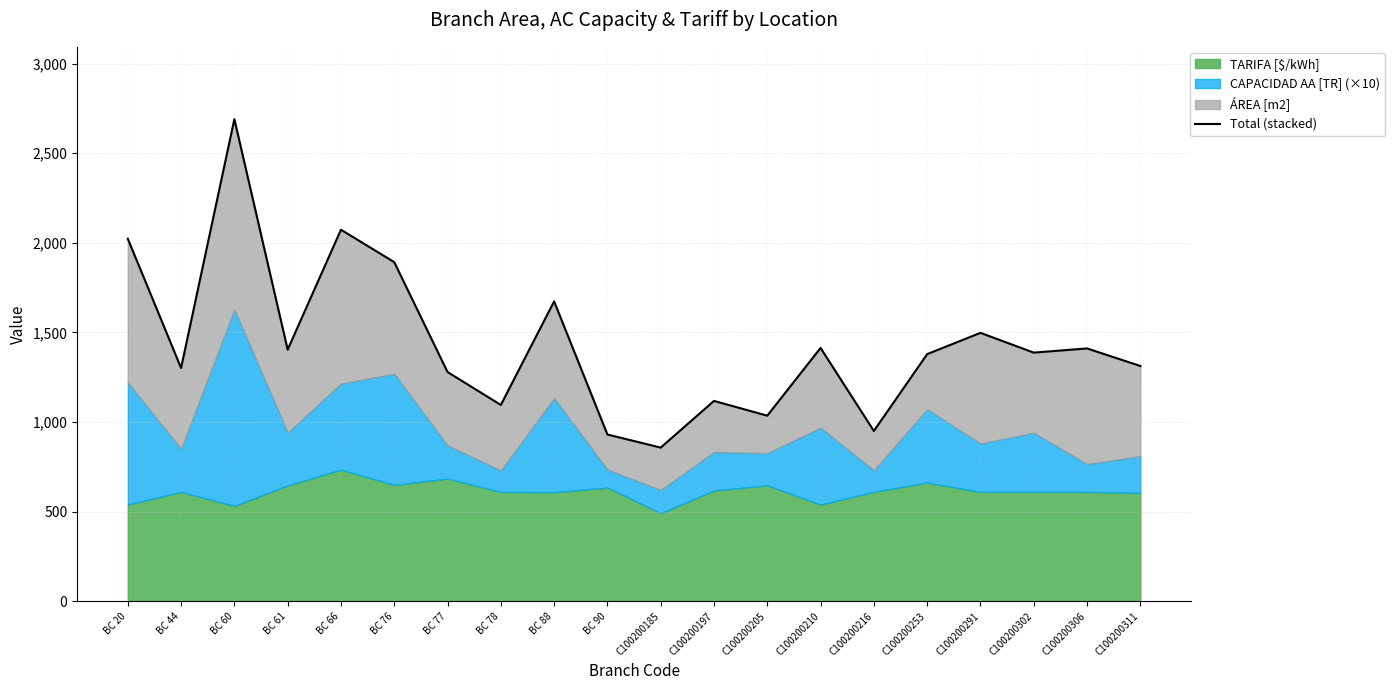

What is the difference between the second highest and second lowest values?

1142.6